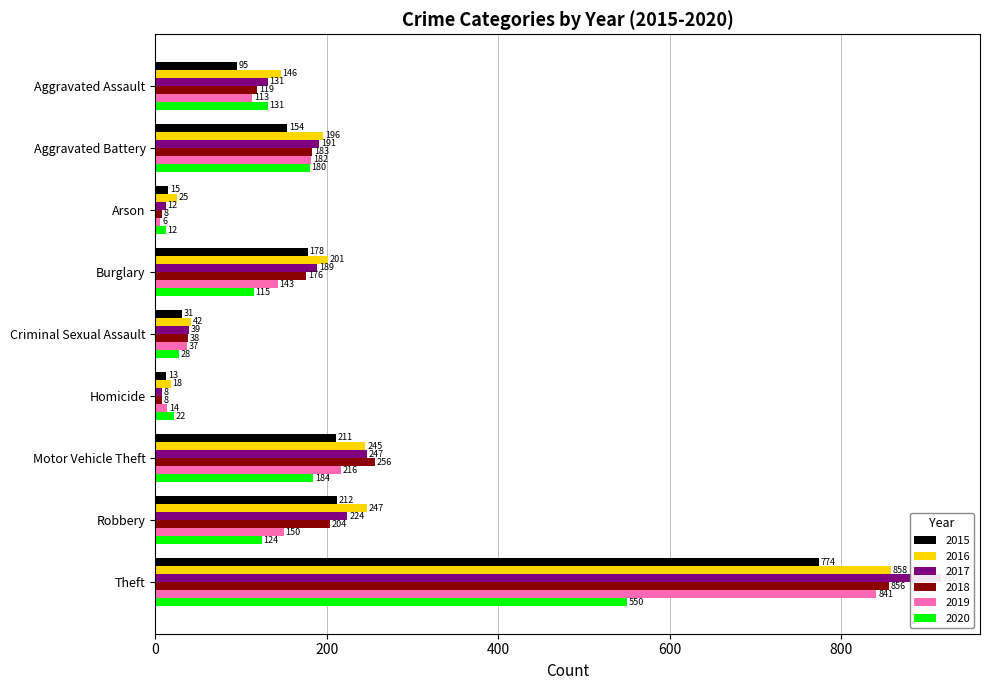

Is it true that 2015 equals 15 at Arson?

True